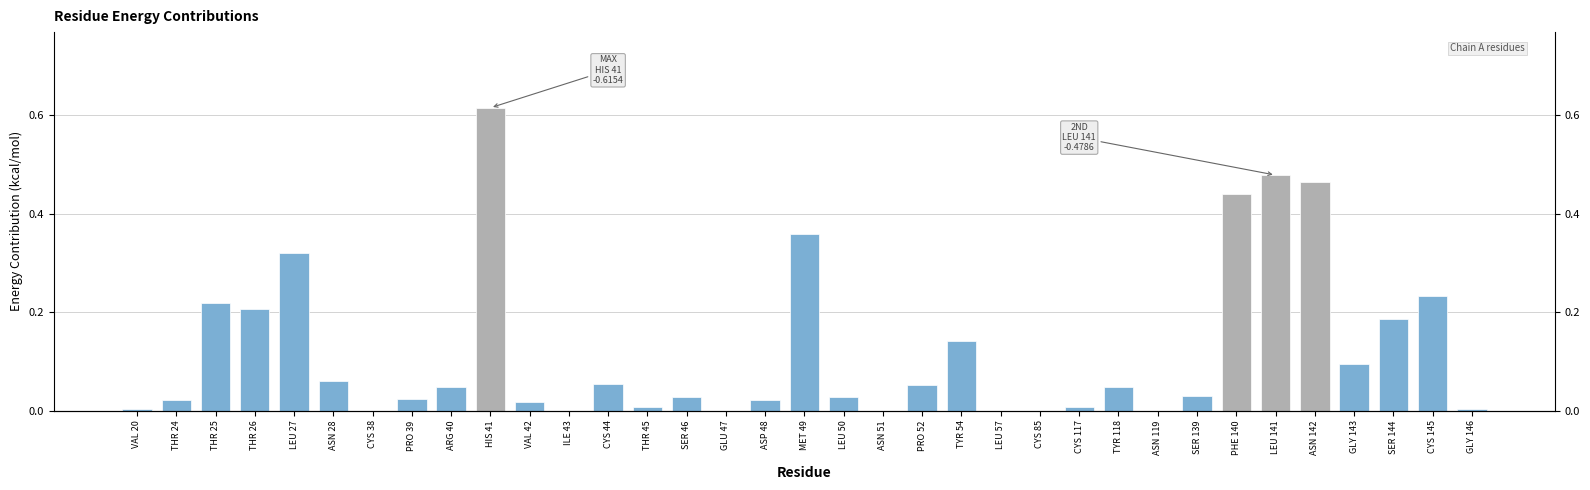

How many bars are there in total?

35